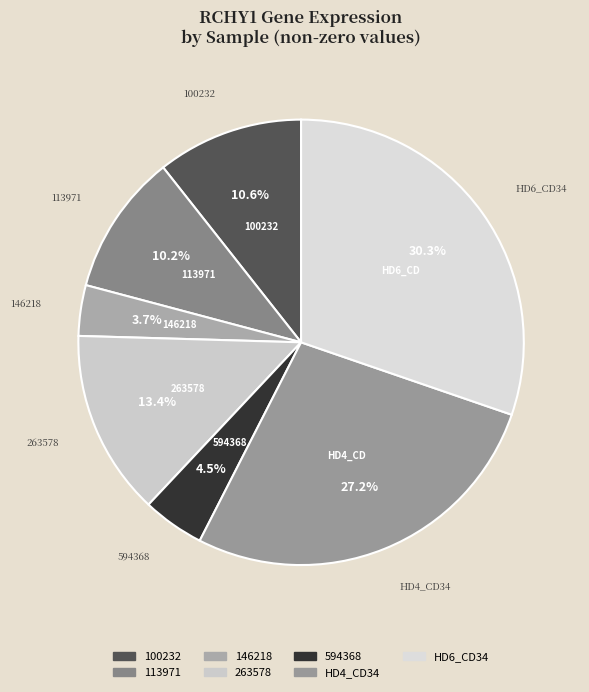

Which slice is the largest?

HD6_CD34